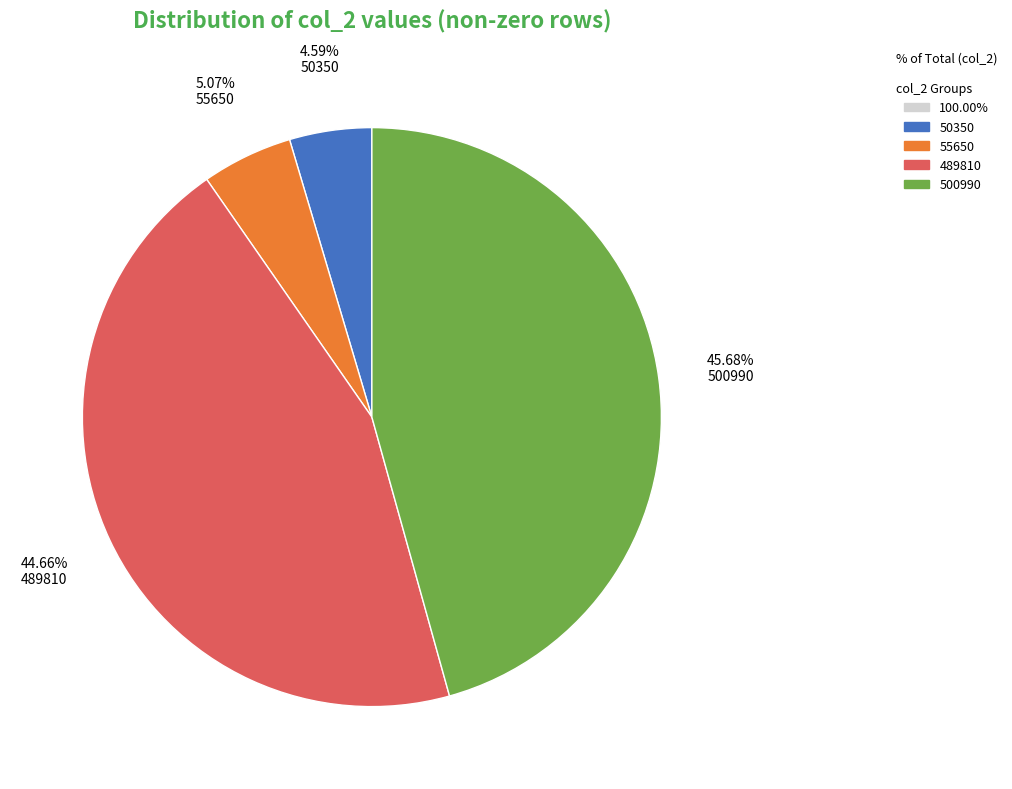

How many slices are in this pie chart?

4